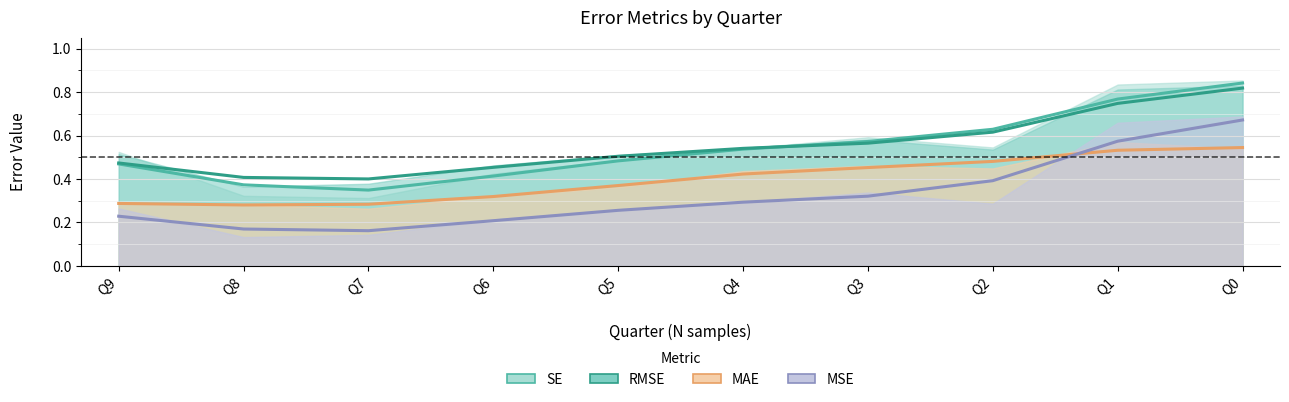

True or false: RMSE has a value of 0.5 at Q9.

True